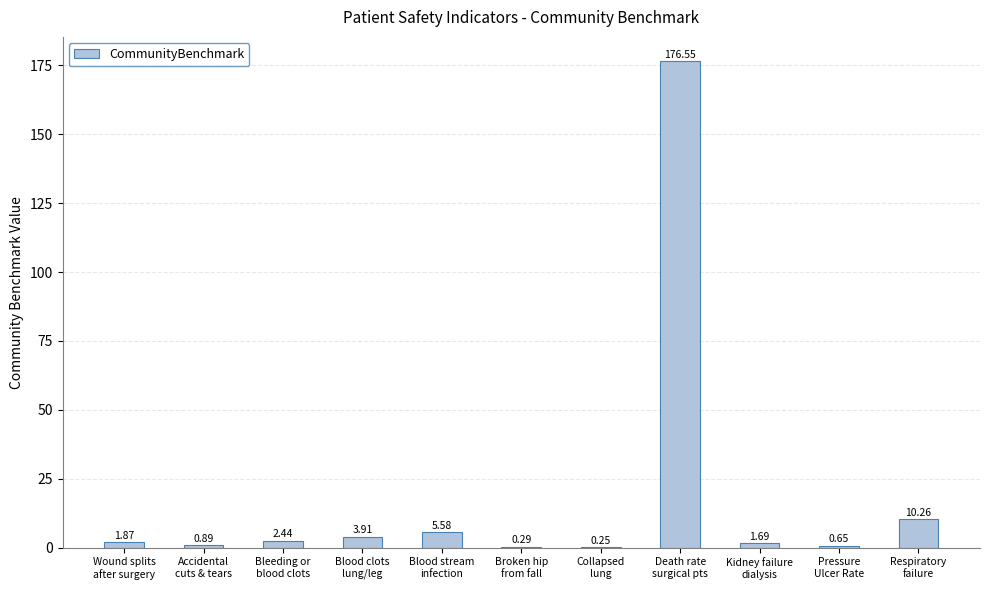

How many values exceed 1?

7